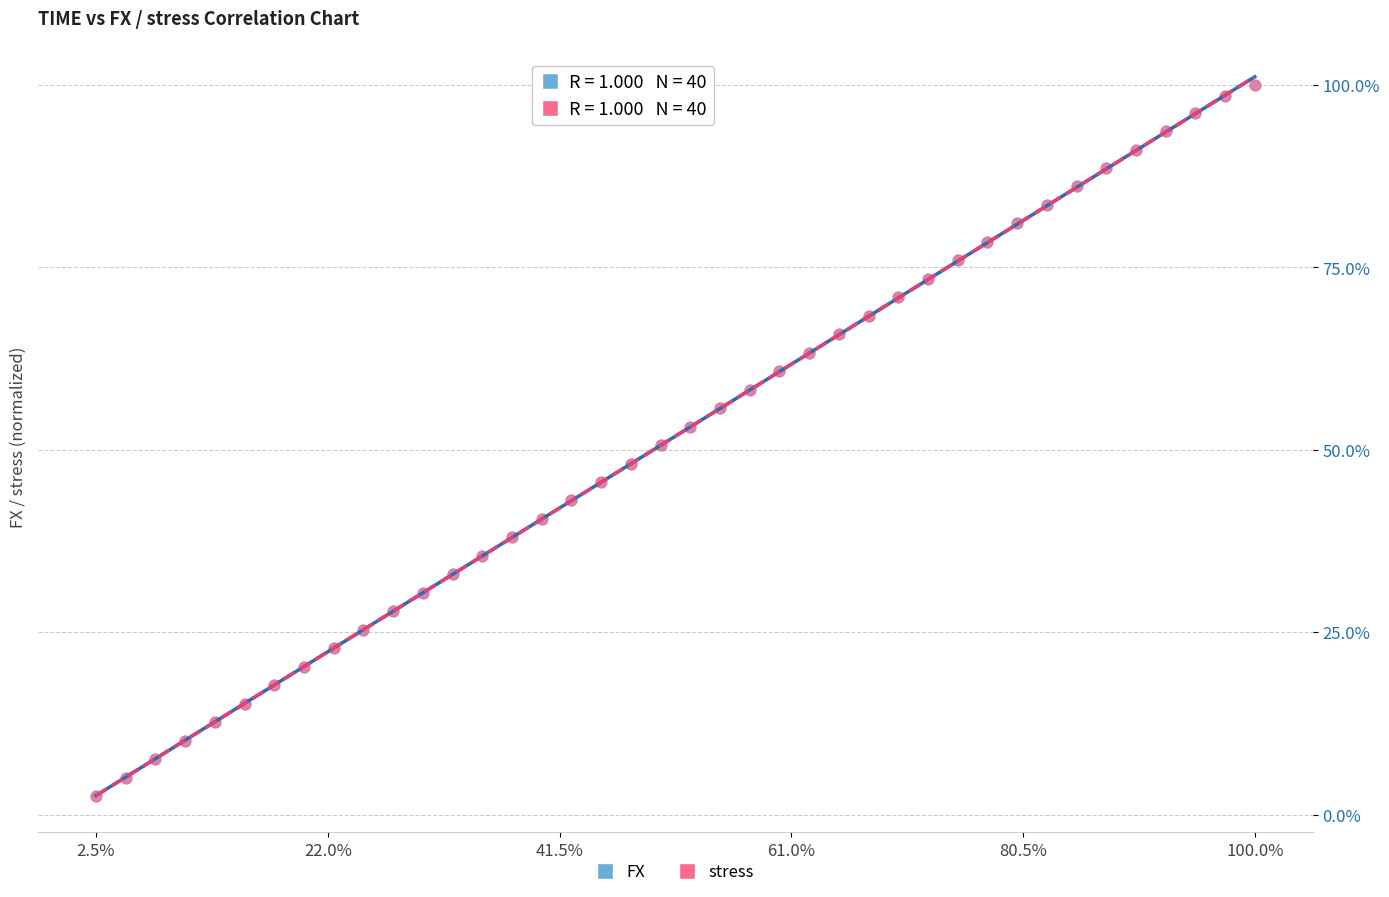

What are all the series names shown in the legend?

FX, stress